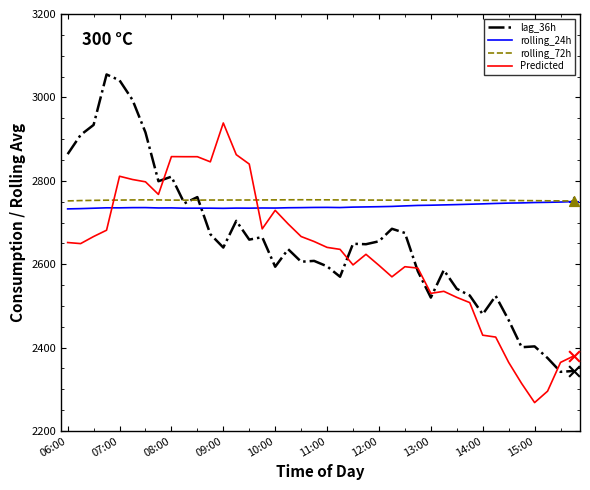

What are all the series names shown in the legend?

lag_36h, rolling_24h, rolling_72h, Predicted